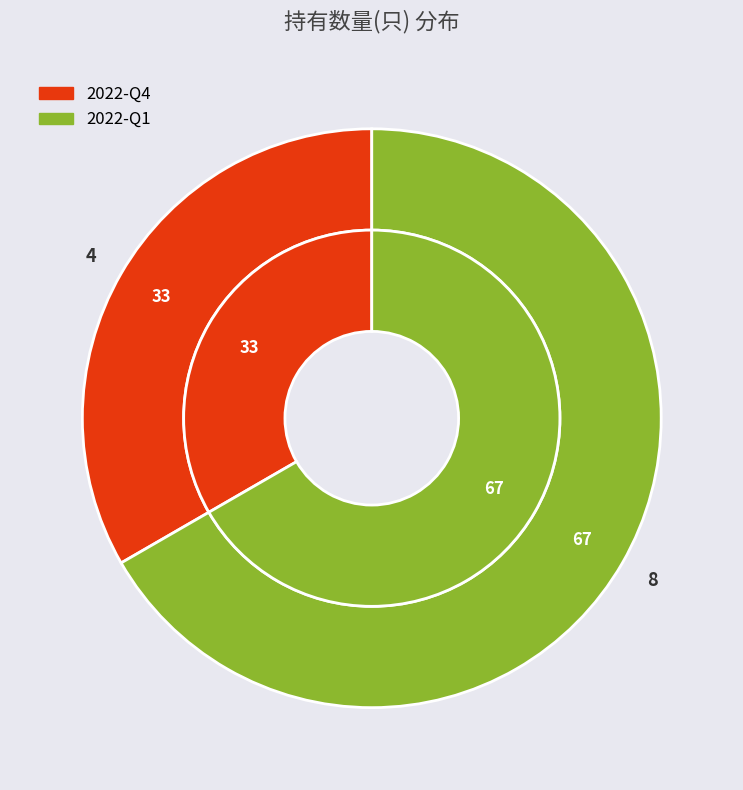

Rank the categories by value from lowest to highest.

2022-Q4, 2022-Q1